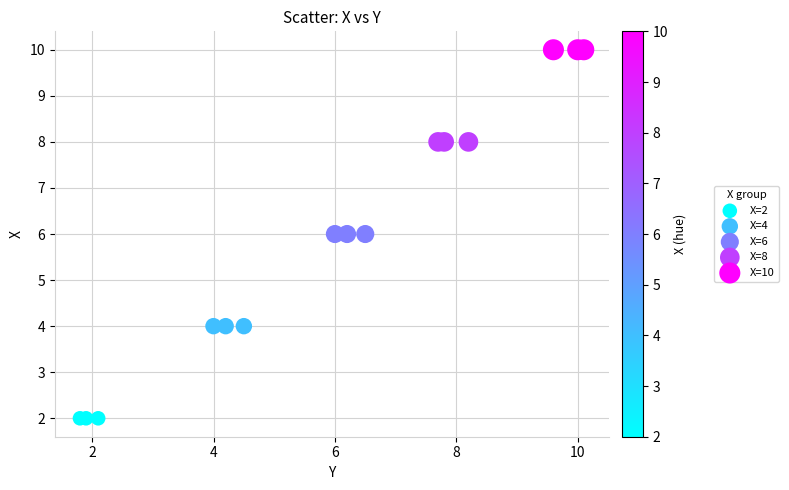

Which series contains the lowest Y value?

X=2